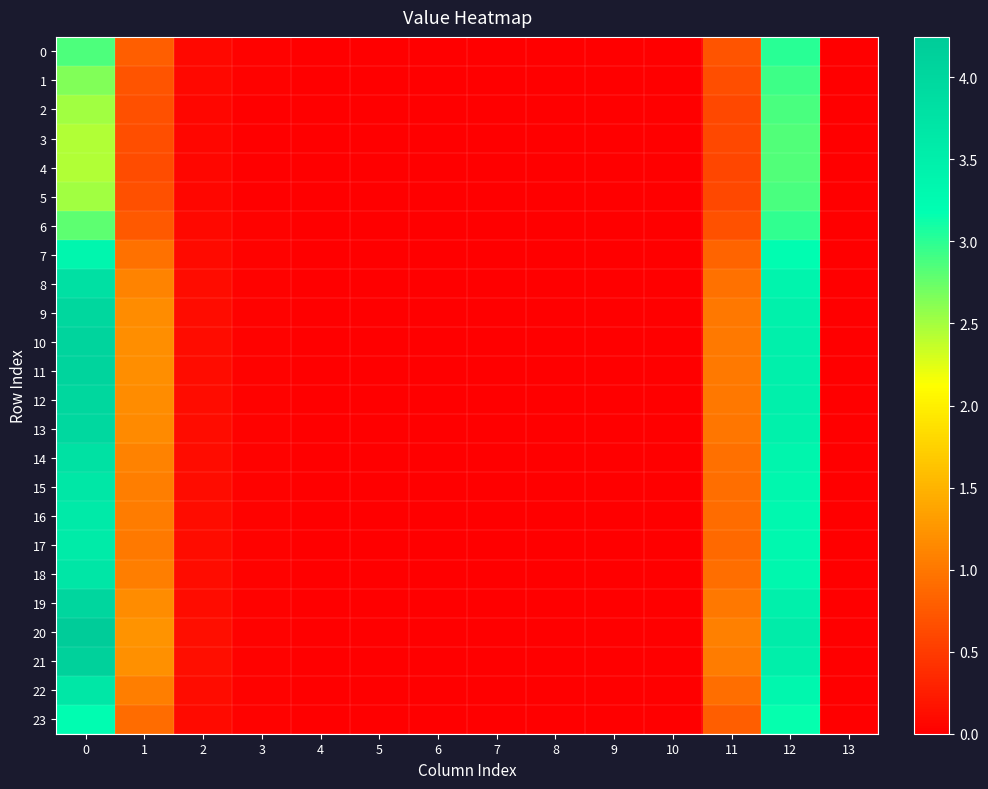

Reading right to left, list all the values displayed in this chart.

0: 13=0.0	12=3.0	11=0.7	10=0.0	9=0.0	8=0.0	7=0.0	6=0.0	5=0.0	4=0.0	3=0.0	2=0.1	1=0.8	0=2.9
1: 13=0.0	12=2.9	11=0.6	10=0.0	9=0.0	8=0.0	7=0.0	6=0.0	5=0.0	4=0.0	3=0.0	2=0.1	1=0.7	0=2.6
2: 13=0.0	12=2.9	11=0.6	10=0.0	9=0.0	8=0.0	7=0.0	6=0.0	5=0.0	4=0.0	3=0.0	2=0.1	1=0.7	0=2.5
3: 13=0.0	12=2.8	11=0.6	10=0.0	9=0.0	8=0.0	7=0.0	6=0.0	5=0.0	4=0.0	3=0.0	2=0.1	1=0.6	0=2.5
4: 13=0.0	12=2.8	11=0.6	10=0.0	9=0.0	8=0.0	7=0.0	6=0.0	5=0.0	4=0.0	3=0.0	2=0.1	1=0.6	0=2.4
5: 13=0.0	12=2.9	11=0.6	10=0.0	9=0.0	8=0.0	7=0.0	6=0.0	5=0.0	4=0.0	3=0.0	2=0.1	1=0.7	0=2.5
6: 13=0.0	12=3.0	11=0.7	10=0.0	9=0.0	8=0.0	7=0.0	6=0.0	5=0.0	4=0.0	3=0.0	2=0.1	1=0.8	0=2.8
7: 13=0.0	12=3.2	11=0.8	10=0.0	9=0.0	8=0.0	7=0.0	6=0.0	5=0.0	4=0.0	3=0.0	2=0.1	1=1.0	0=3.4
8: 13=0.0	12=3.4	11=0.9	10=0.0	9=0.0	8=0.0	7=0.0	6=0.0	5=0.0	4=0.0	3=0.0	2=0.1	1=1.1	0=3.8
9: 13=0.0	12=3.5	11=1.0	10=0.0	9=0.0	8=0.0	7=0.0	6=0.0	5=0.0	4=0.0	3=0.0	2=0.1	1=1.2	0=4.0
10: 13=0.0	12=3.5	11=1.0	10=0.0	9=0.0	8=0.0	7=0.0	6=0.0	5=0.0	4=0.0	3=0.0	2=0.1	1=1.2	0=4.1
11: 13=0.0	12=3.5	11=1.0	10=0.0	9=0.0	8=0.0	7=0.0	6=0.0	5=0.0	4=0.0	3=0.0	2=0.1	1=1.2	0=4.1
12: 13=0.0	12=3.5	11=1.0	10=0.0	9=0.0	8=0.0	7=0.0	6=0.0	5=0.0	4=0.0	3=0.0	2=0.1	1=1.2	0=4.0
13: 13=0.0	12=3.5	11=1.0	10=0.0	9=0.0	8=0.0	7=0.0	6=0.0	5=0.0	4=0.0	3=0.0	2=0.1	1=1.2	0=4.0
14: 13=0.0	12=3.4	11=0.9	10=0.0	9=0.0	8=0.0	7=0.0	6=0.0	5=0.0	4=0.0	3=0.0	2=0.1	1=1.1	0=3.8
15: 13=0.0	12=3.3	11=0.9	10=0.0	9=0.0	8=0.0	7=0.0	6=0.0	5=0.0	4=0.0	3=0.0	2=0.1	1=1.1	0=3.7
16: 13=0.0	12=3.3	11=0.9	10=0.0	9=0.0	8=0.0	7=0.0	6=0.0	5=0.0	4=0.0	3=0.0	2=0.1	1=1.0	0=3.6
17: 13=0.0	12=3.3	11=0.9	10=0.0	9=0.0	8=0.0	7=0.0	6=0.0	5=0.0	4=0.0	3=0.0	2=0.1	1=1.0	0=3.6
18: 13=0.0	12=3.3	11=0.9	10=0.0	9=0.0	8=0.0	7=0.0	6=0.0	5=0.0	4=0.0	3=0.0	2=0.1	1=1.1	0=3.7
19: 13=0.0	12=3.5	11=1.0	10=0.0	9=0.0	8=0.0	7=0.0	6=0.0	5=0.0	4=0.0	3=0.0	2=0.1	1=1.2	0=4.0
20: 13=0.0	12=3.6	11=1.1	10=0.0	9=0.0	8=0.0	7=0.0	6=0.0	5=0.0	4=0.0	3=0.0	2=0.1	1=1.2	0=4.2
21: 13=0.0	12=3.5	11=1.0	10=0.0	9=0.0	8=0.0	7=0.0	6=0.0	5=0.0	4=0.0	3=0.0	2=0.1	1=1.2	0=4.1
22: 13=0.0	12=3.3	11=0.9	10=0.0	9=0.0	8=0.0	7=0.0	6=0.0	5=0.0	4=0.0	3=0.0	2=0.1	1=1.1	0=3.7
23: 13=0.0	12=3.2	11=0.8	10=0.0	9=0.0	8=0.0	7=0.0	6=0.0	5=0.0	4=0.0	3=0.0	2=0.1	1=0.9	0=3.2